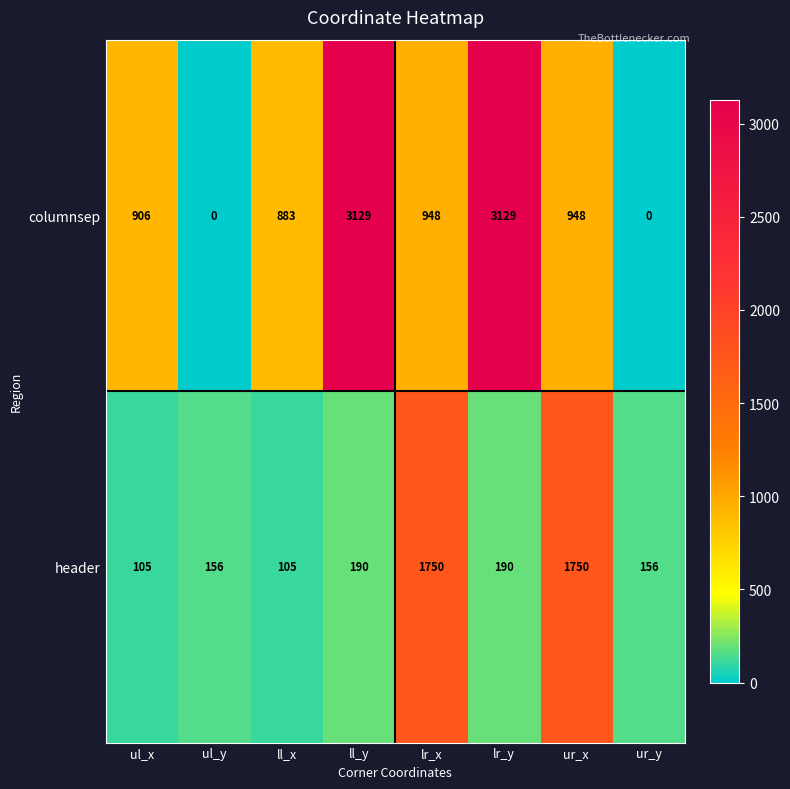

Where does the columnsep series first go above 948?

ll_y